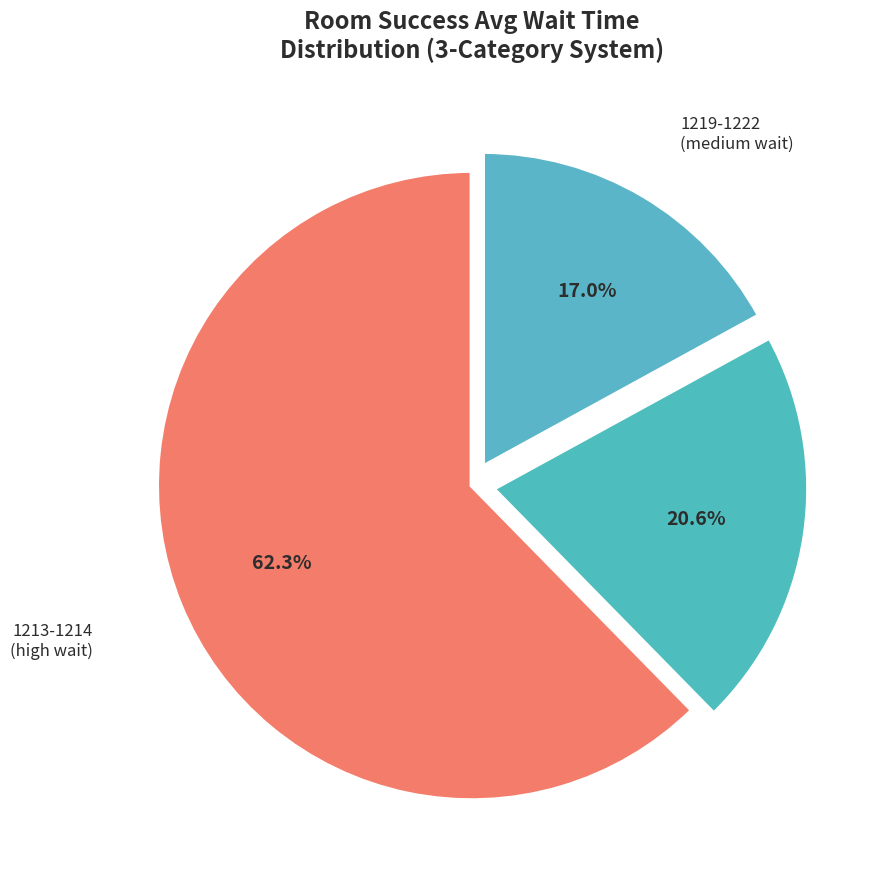

Count the number of slices in the pie.

3